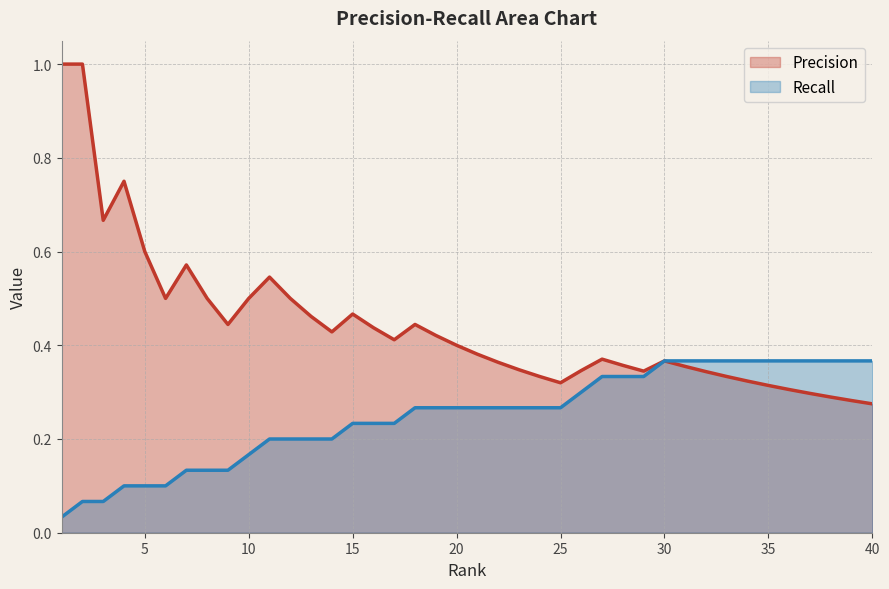

True or false: Precision and Recall cross at least once.

False